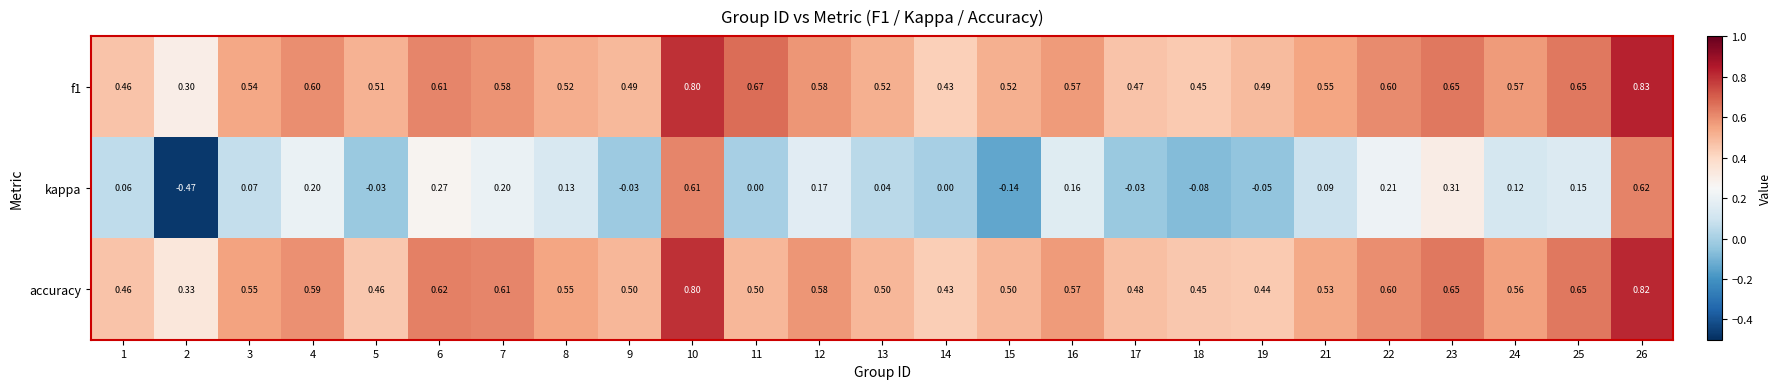

Is the value of kappa at 8 greater than the value of accuracy at 26?

No